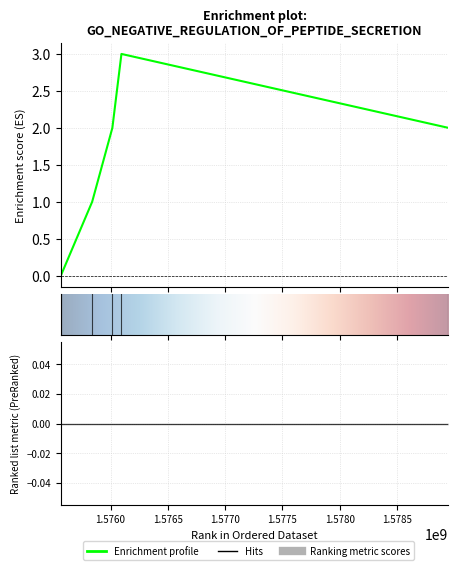

True or false: the data has more than 0 interior local peaks.

True